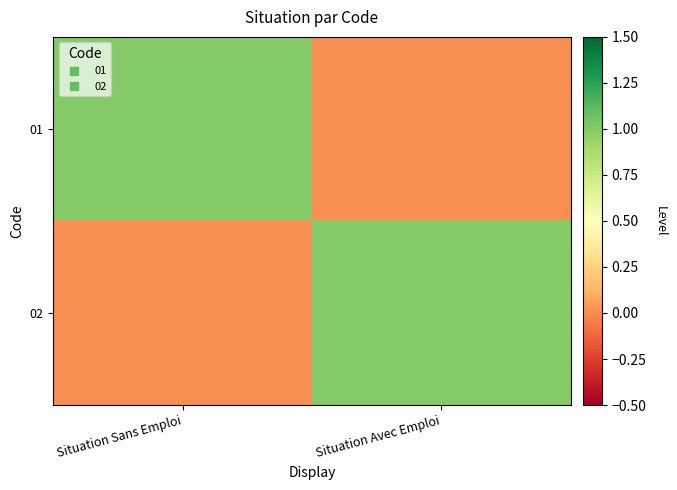

At how many categories does at least one series exceed 0?

2